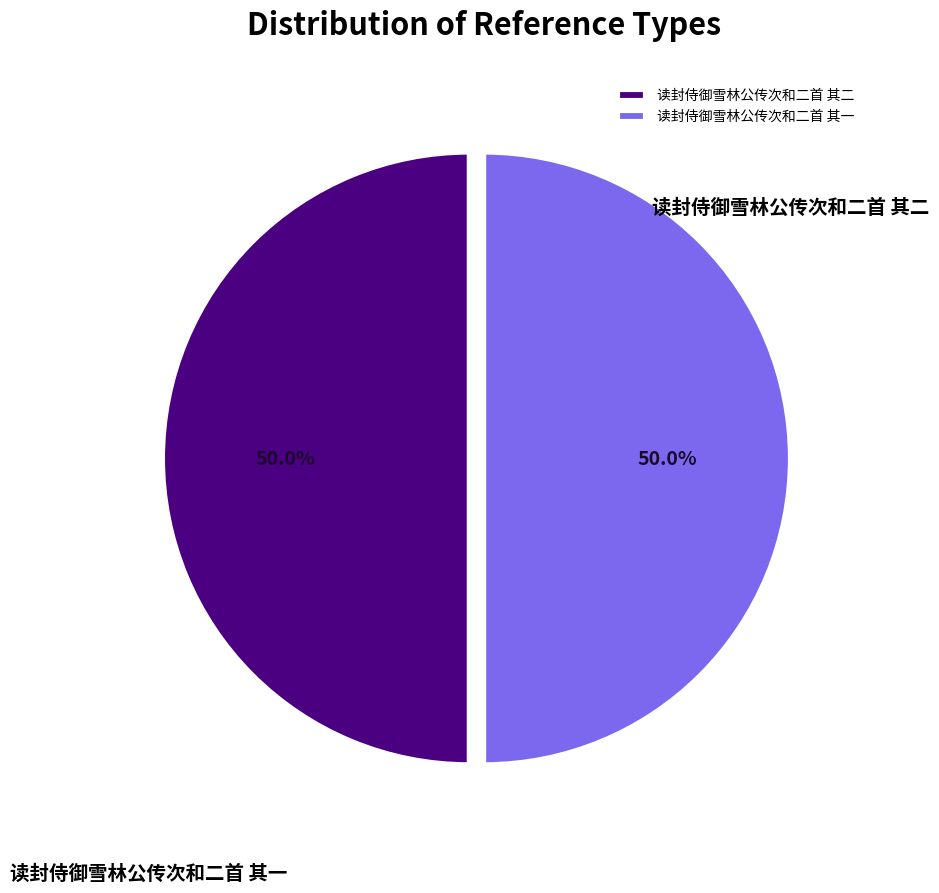

Combined, do 读封侍御雪林公传次和二首 其一 and 读封侍御雪林公传次和二首 其二 account for over 50%?

Yes